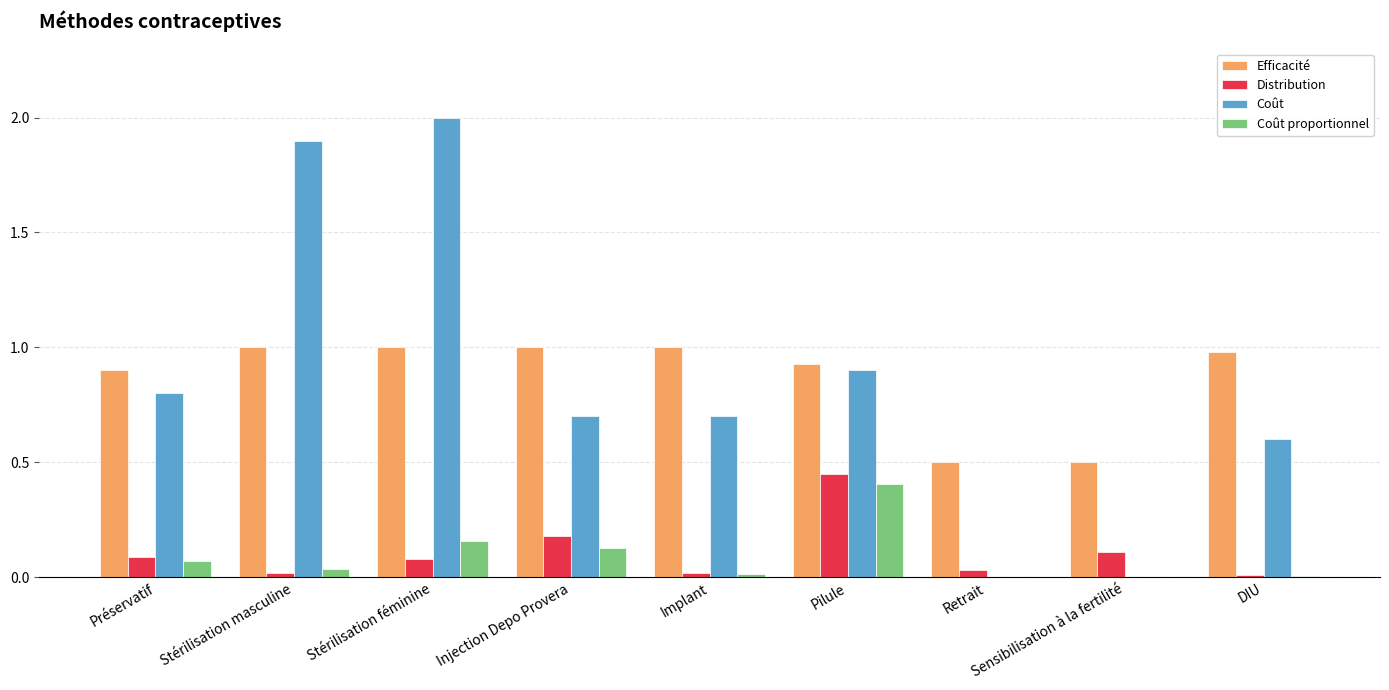

Which category has the highest value across all series?

Stérilisation féminine